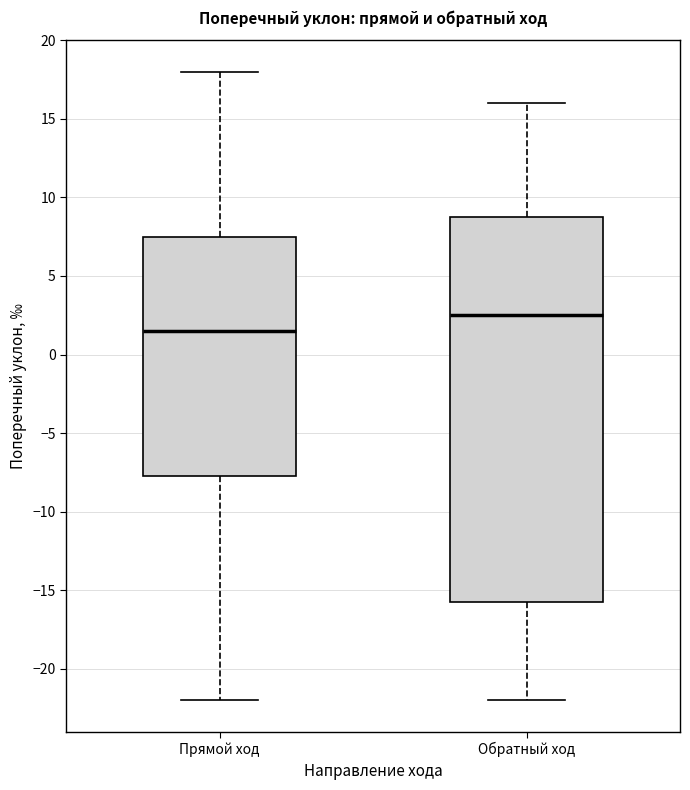

Reading left to right, read every box against the y-axis: the position of its median line, the range the box covers, and the ends of its whiskers. The values are not printed on the chart, so give them approximately, as read against the axis.

Прямой ход: median 1.5, box -7.5 to 7.5, whiskers -22.0 to 18.0
Обратный ход: median 2.5, box -15.5 to 9.0, whiskers -22.0 to 16.0